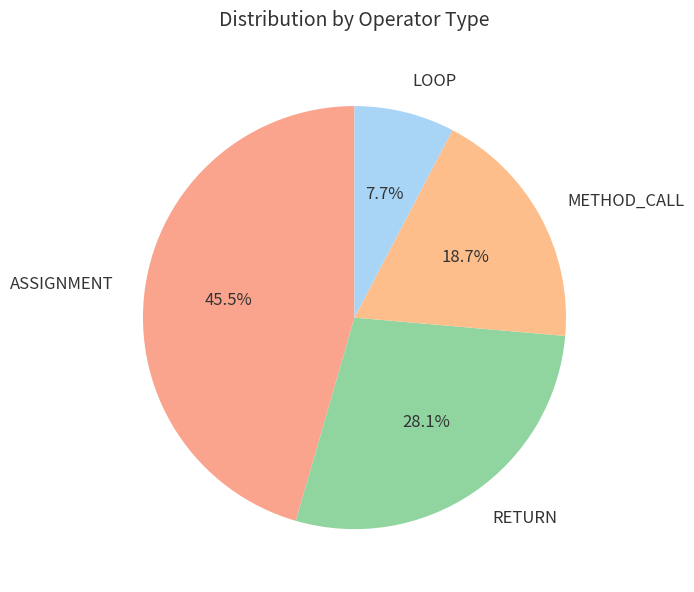

Is the sum of METHOD_CALL and LOOP greater than half?

No